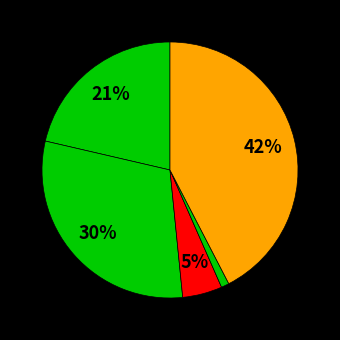

How many slices are in this pie chart?

5